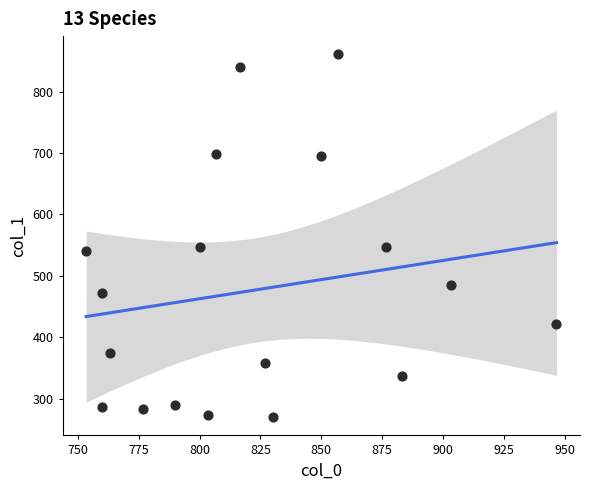

What is the range of Y values (max minus min)?

590.6